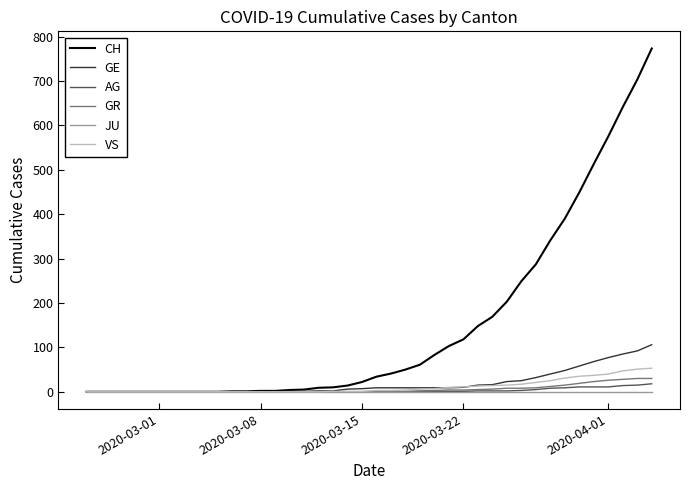

Which series has the largest total across all categories?

CH